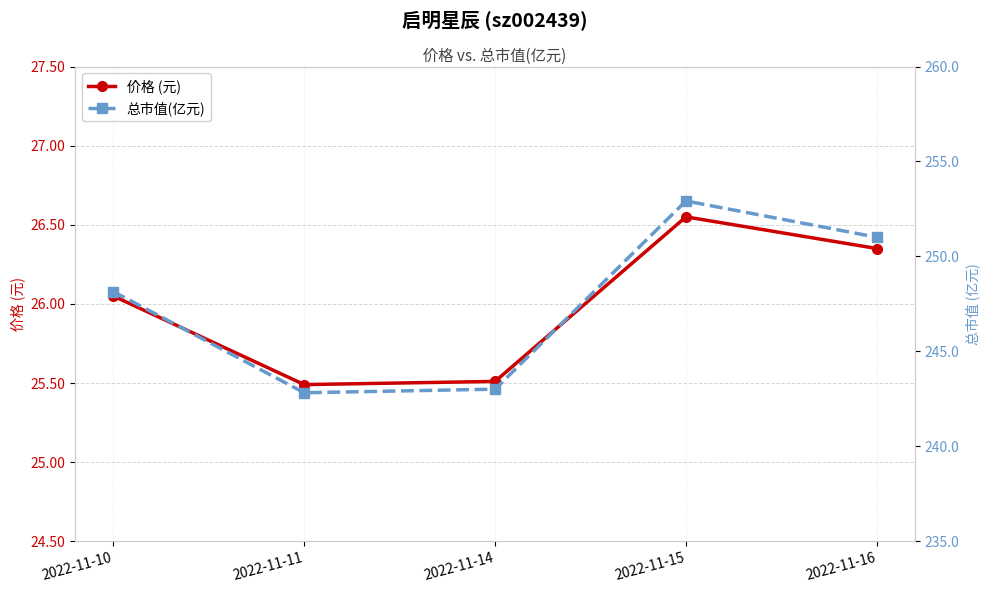

What is the total value across all series at 2022-11-11?

268.3